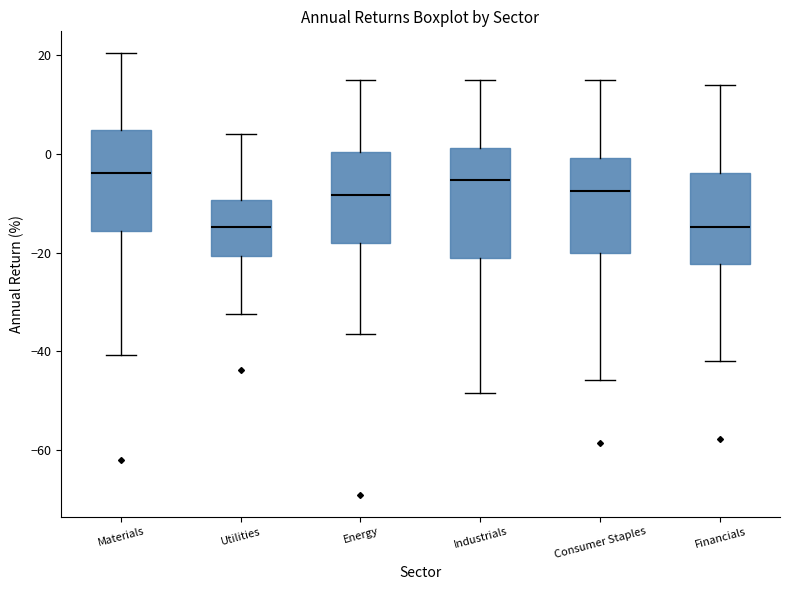

Reading left to right, transcribe this box plot: for each box, give where its median line is, the range the box spans, and where its two whiskers end, as read against the y-axis. The values are not printed on the chart, so give them approximately, as read against the axis.

Materials: median -4, box -16 to 4, whiskers -40 to 20
Utilities: median -14, box -20 to -10, whiskers -32 to 4
Energy: median -8, box -18 to 0, whiskers -36 to 14
Industrials: median -6, box -22 to 2, whiskers -48 to 14
Consumer Staples: median -8, box -20 to 0, whiskers -46 to 14
Financials: median -14, box -22 to -4, whiskers -42 to 14